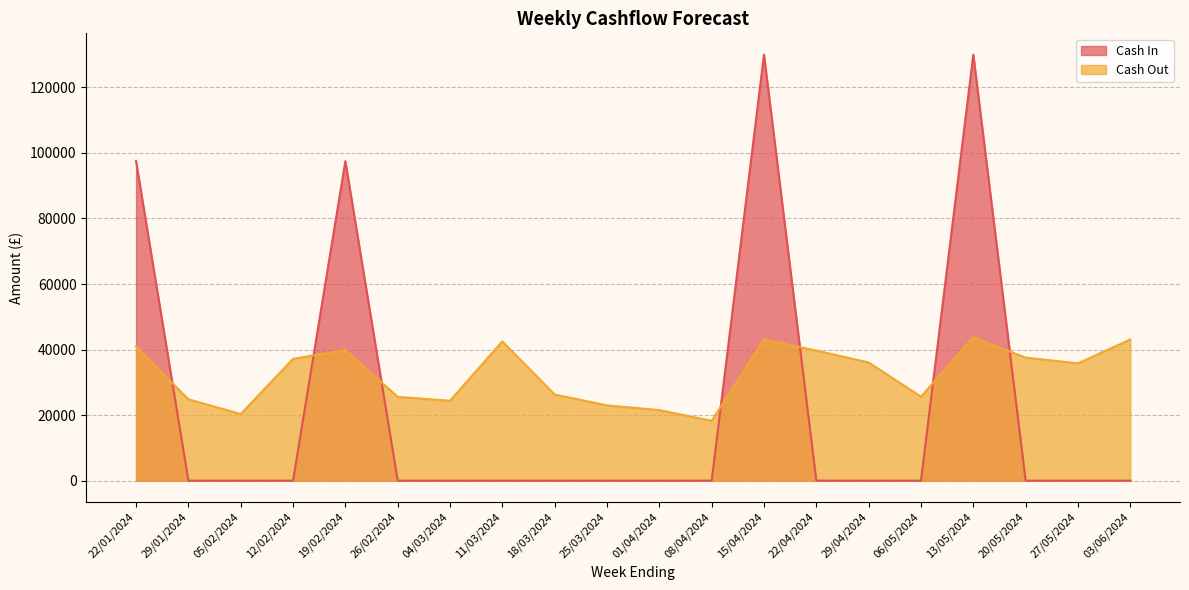

Reading left to right, transcribe all the data shown in this chart.

Cash In: 22/01/2024=97500	29/01/2024=0	05/02/2024=0	12/02/2024=0	19/02/2024=97500	26/02/2024=0	04/03/2024=0	11/03/2024=0	18/03/2024=0	25/03/2024=0	01/04/2024=0	08/04/2024=0	15/04/2024=130000	22/04/2024=0	29/04/2024=0	06/05/2024=0	13/05/2024=130000	20/05/2024=0	27/05/2024=0	03/06/2024=0
Cash Out: 22/01/2024=40974	29/01/2024=24828	05/02/2024=20319	12/02/2024=37153	19/02/2024=39853	26/02/2024=25568	04/03/2024=24378	11/03/2024=42509	18/03/2024=26273	25/03/2024=22968	01/04/2024=21518	08/04/2024=18252	15/04/2024=43070	22/04/2024=39688	29/04/2024=36053	06/05/2024=25636	13/05/2024=43731	20/05/2024=37535	27/05/2024=35805	03/06/2024=43068